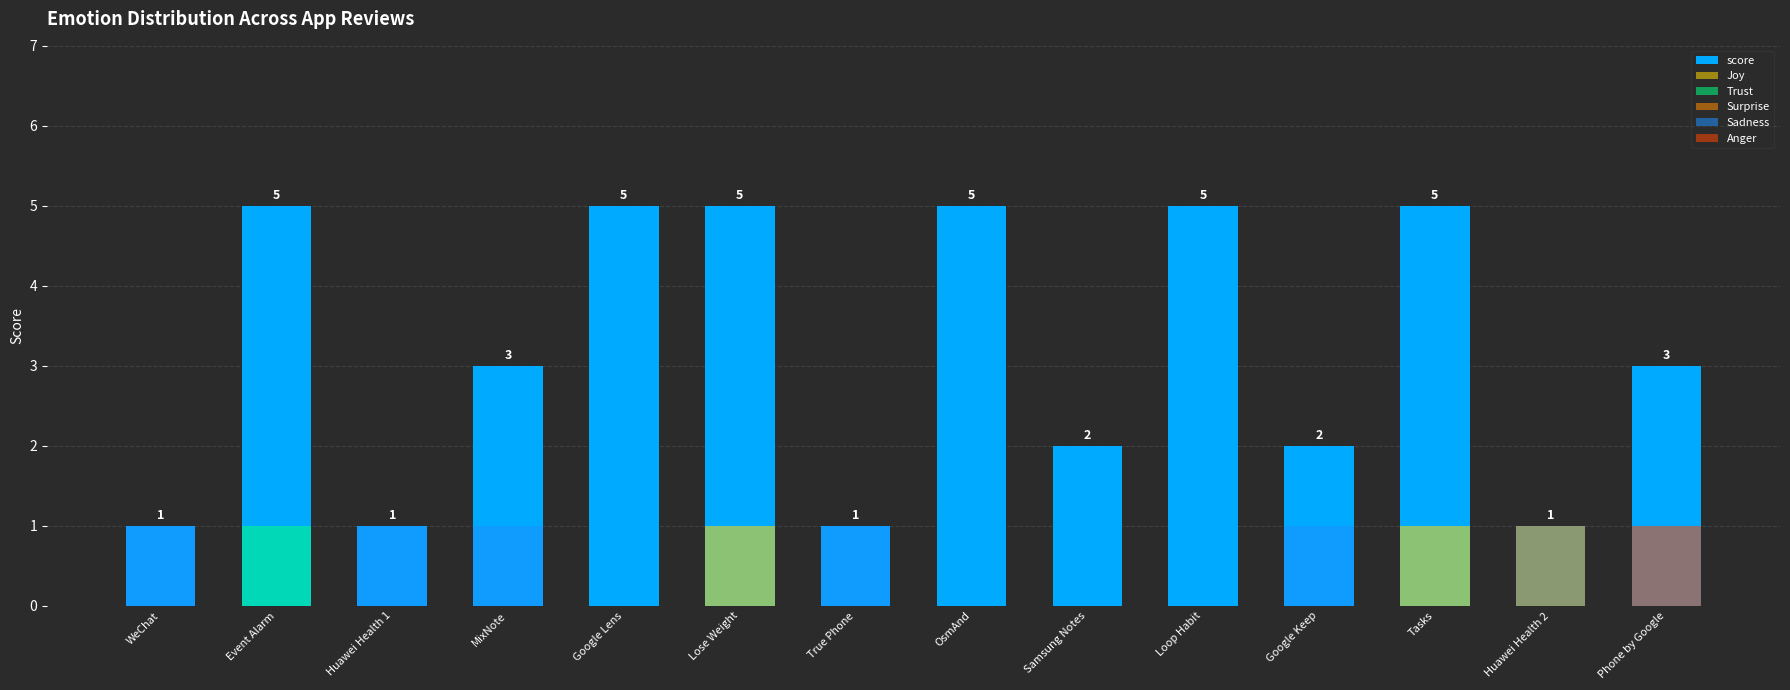

True or false: Sadness has a value of -1 at OsmAnd.

False